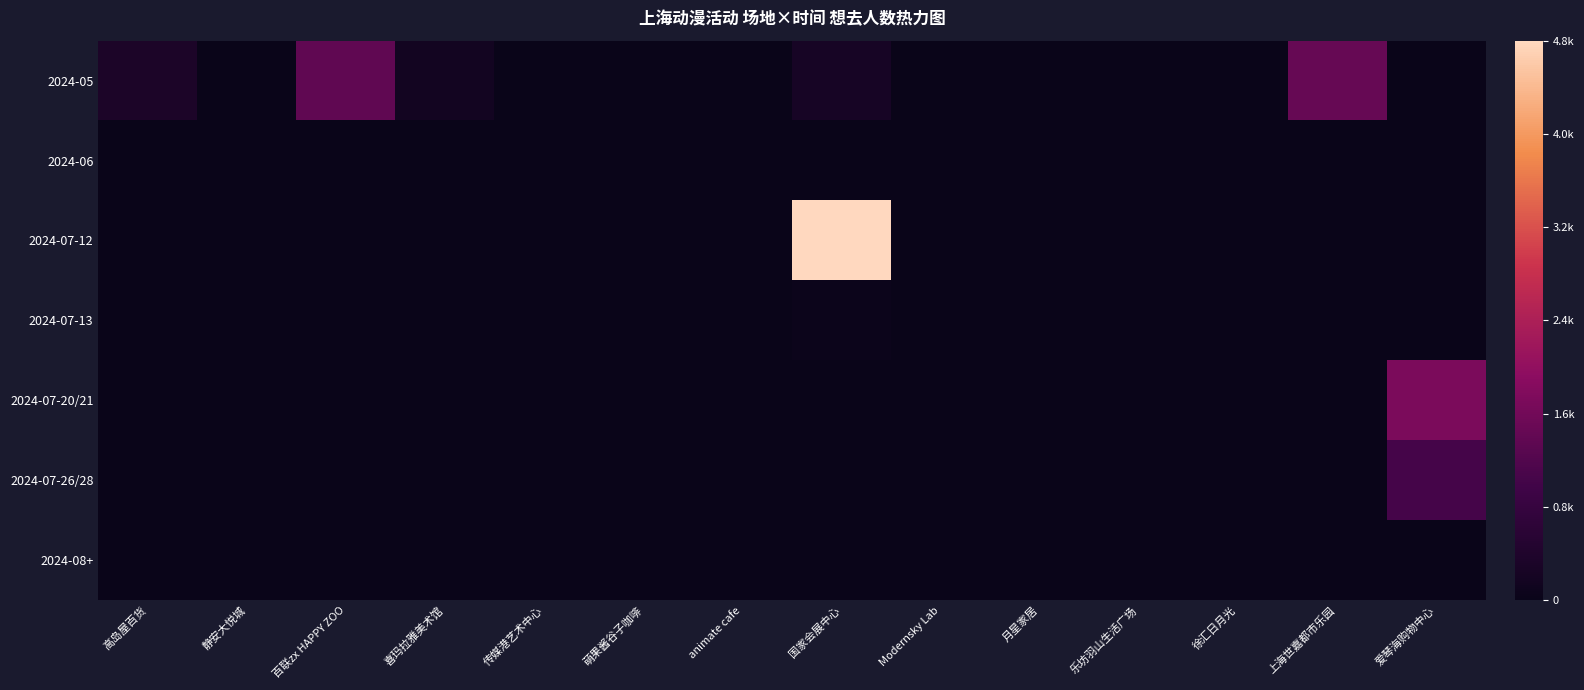

Rank the series by their maximum value, from lowest to highest.

2024-06, 2024-08+, 2024-07-13, 2024-07-26/28, 2024-05, 2024-07-20/21, 2024-07-12